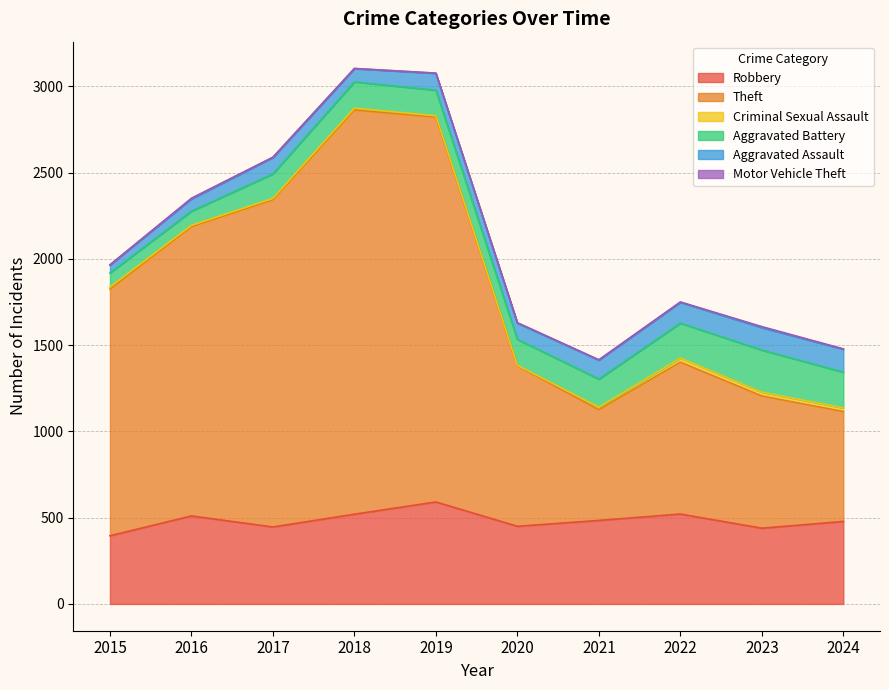

What is the average value of the Robbery series?

483